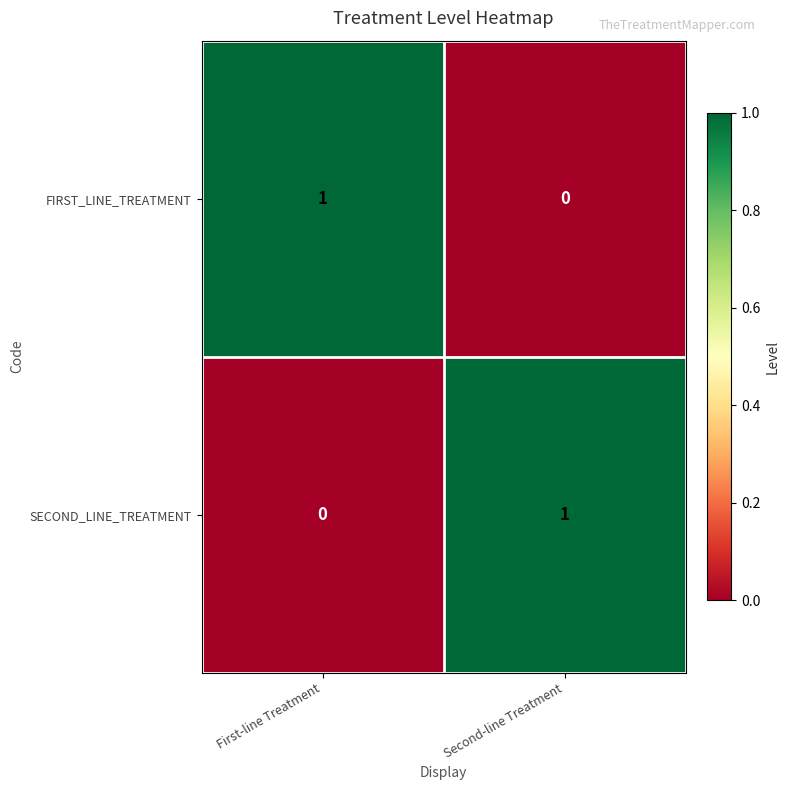

The value of FIRST_LINE_TREATMENT at First-line Treatment is 0. True or false?

False